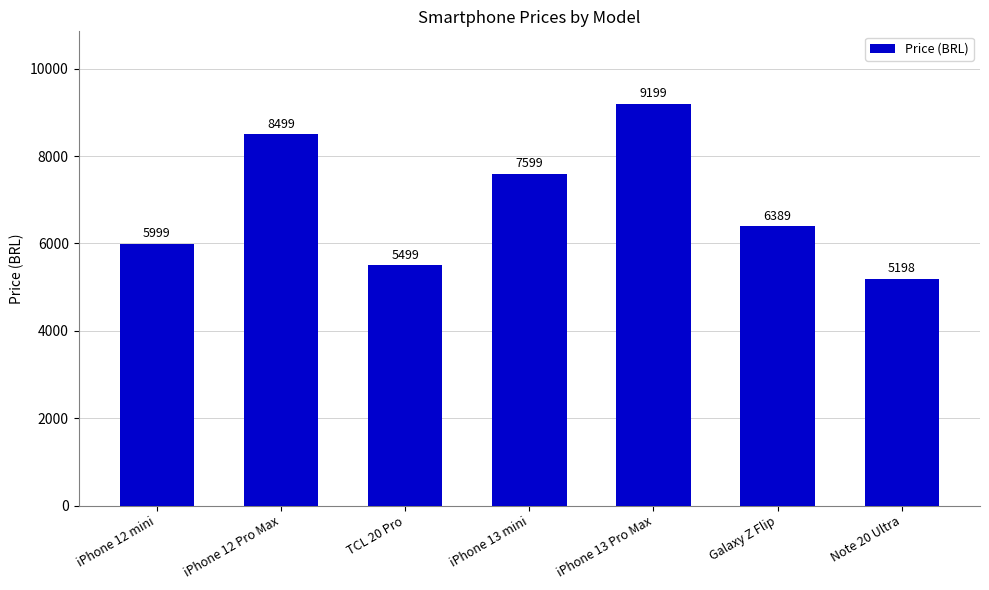

Which has a higher value, iPhone 12 Pro Max or iPhone 13 Pro Max?

iPhone 13 Pro Max